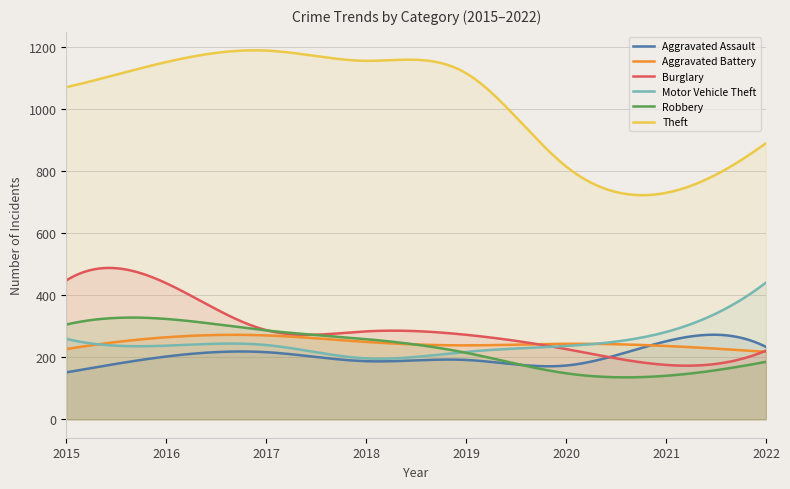

Between 2016 and 2019, which series saw the biggest shift?

Burglary